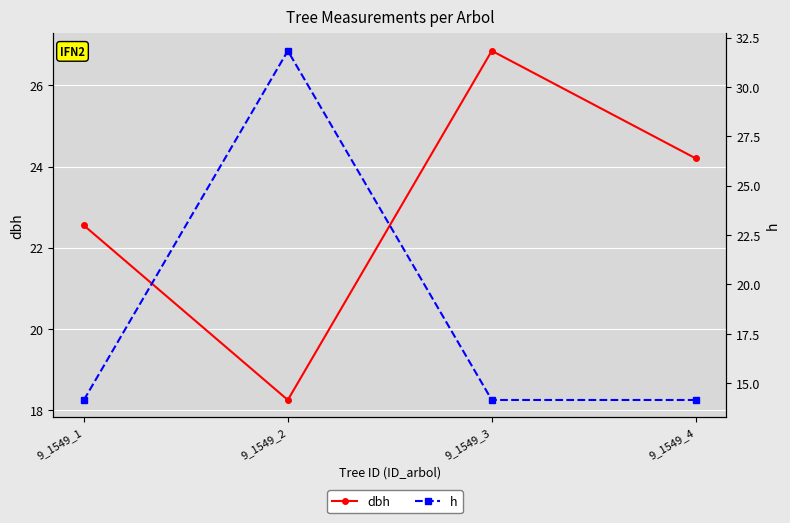

What is the approximate value of dbh at 9_1549_4?

24.2